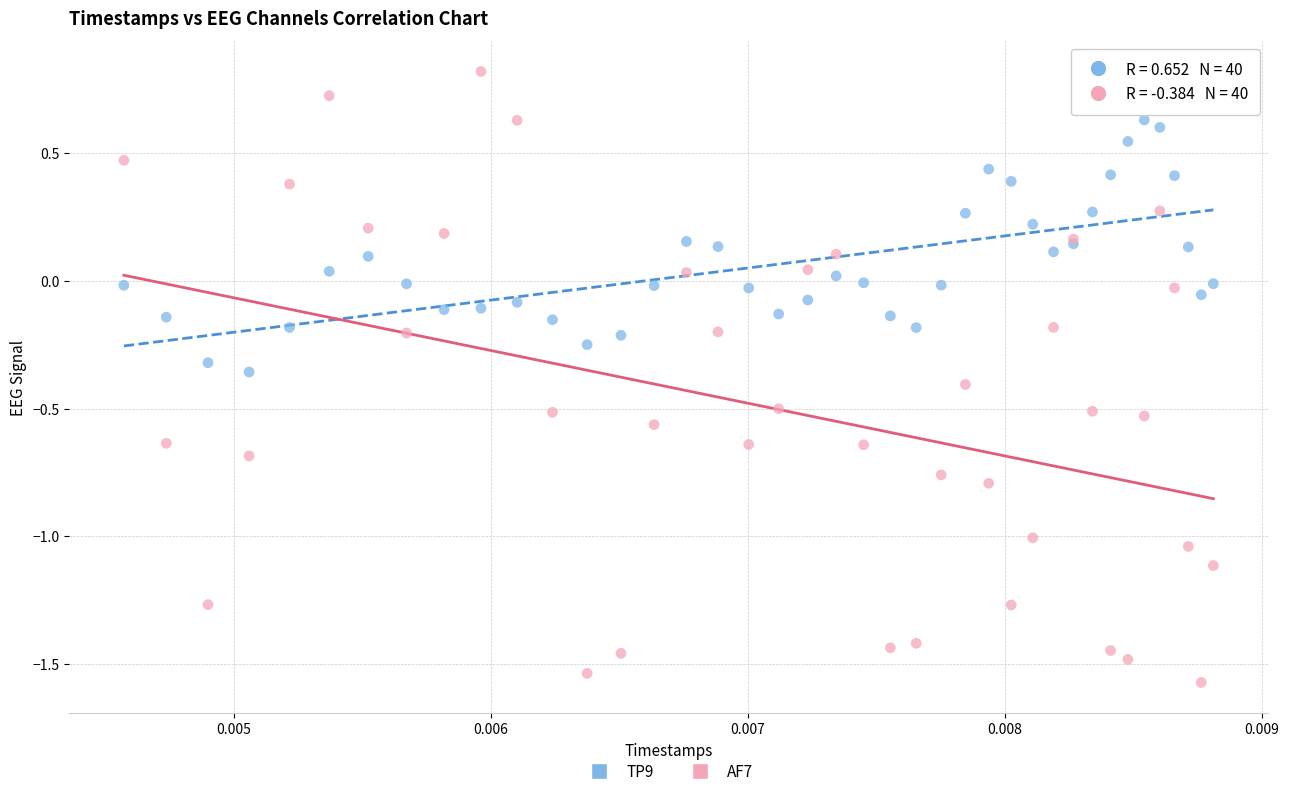

Which series reaches the maximum Y coordinate?

AF7